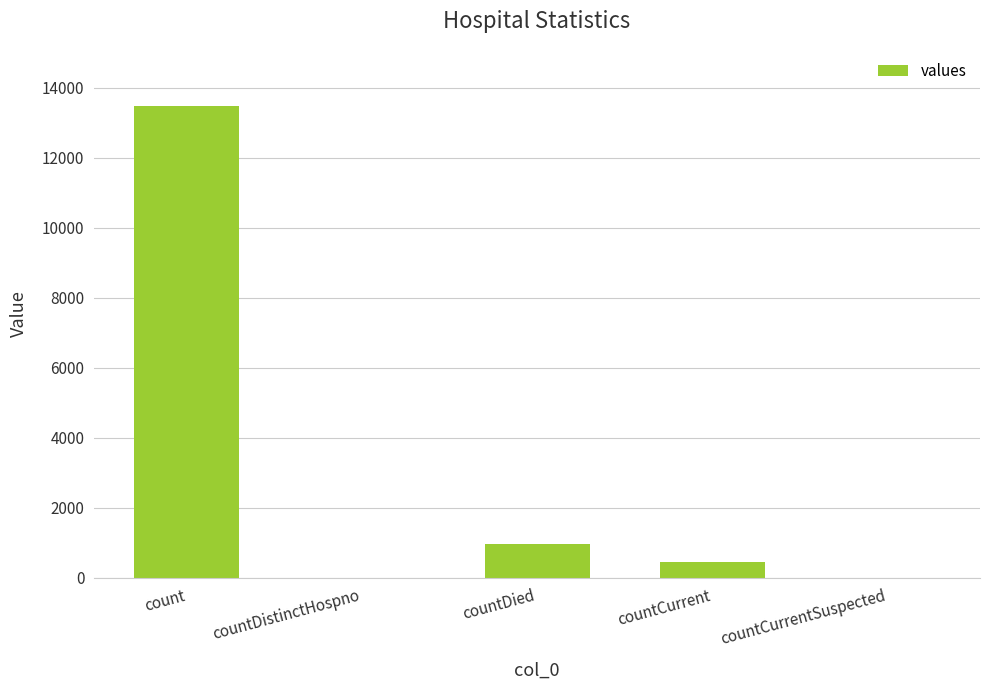

True or false: the data shows 964 at countDied.

True